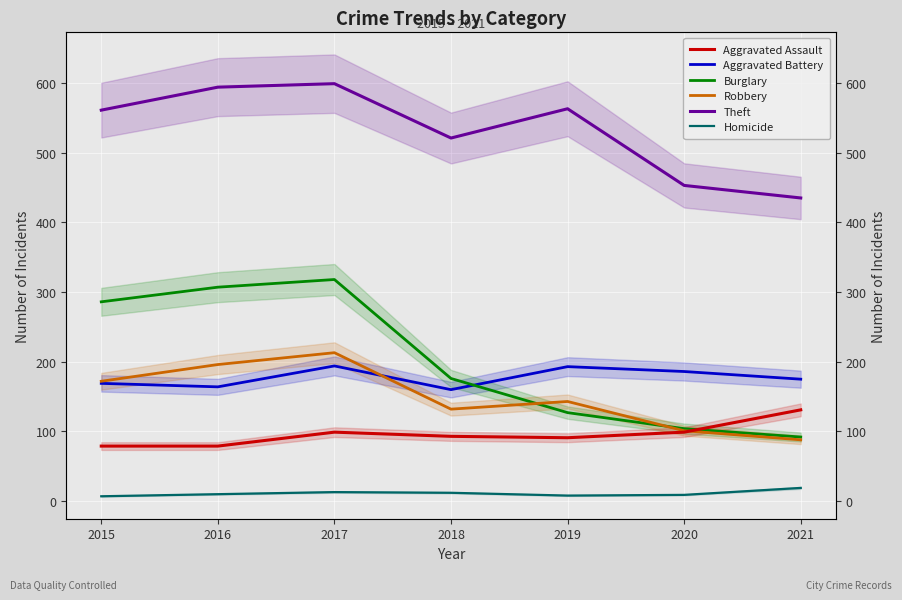

What is the value of the Robbery point at the 6th from the left?

101